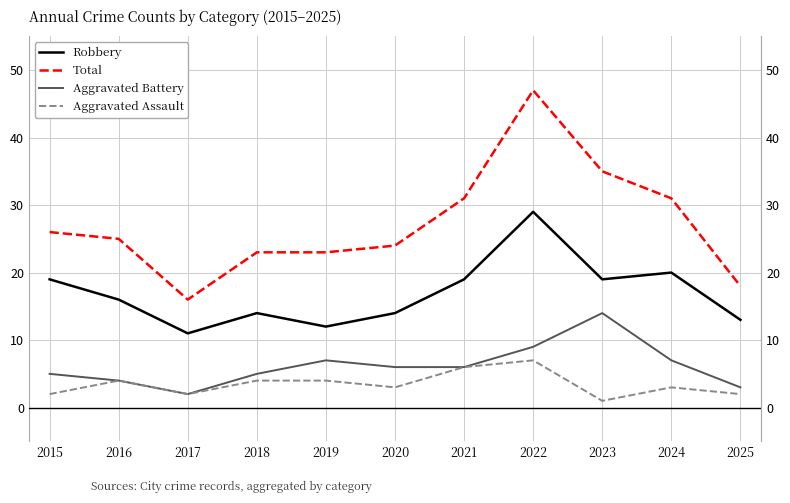

True or false: Aggravated Assault has more than 1 interior local peaks.

True